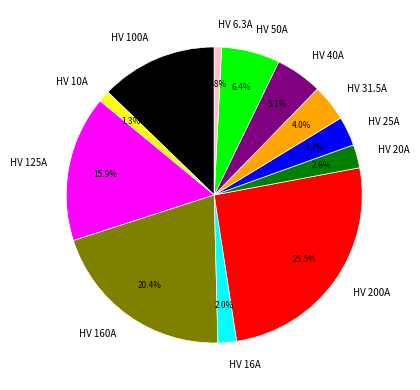

To the nearest percent, what is the average slice percentage?

8%